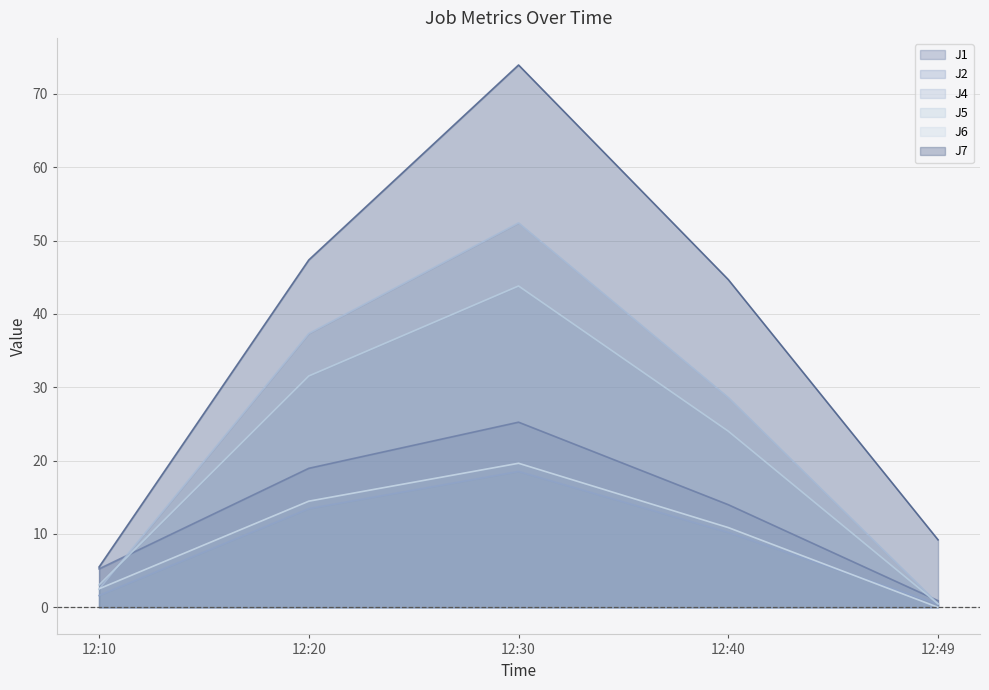

How many series are shown in this chart?

6